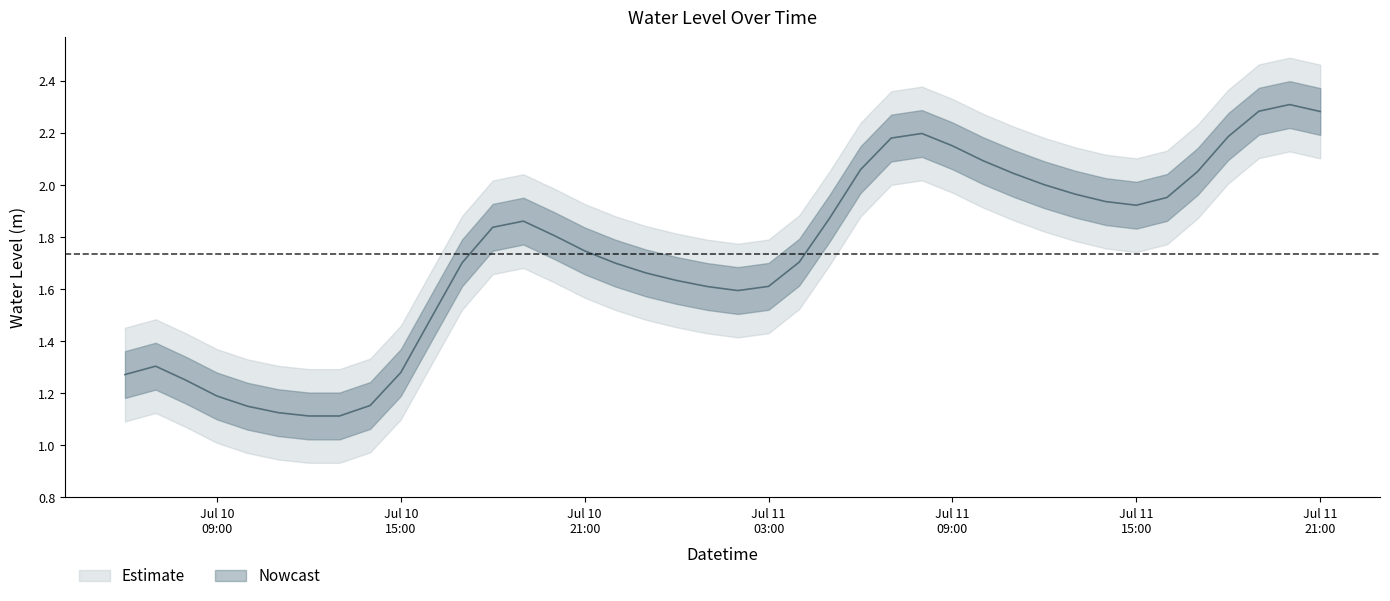

Rank the categories by value from highest to lowest.

2023-07-11 20:00:00, 2023-07-11 19:00:00, 2023-07-11 21:00:00, 2023-07-11 08:00:00, 2023-07-11 18:00:00, 2023-07-11 07:00:00, 2023-07-11 09:00:00, 2023-07-11 10:00:00, 2023-07-11 06:00:00, 2023-07-11 17:00:00, 2023-07-11 11:00:00, 2023-07-11 12:00:00, 2023-07-11 13:00:00, 2023-07-11 16:00:00, 2023-07-11 14:00:00, 2023-07-11 15:00:00, 2023-07-11 05:00:00, 2023-07-10 19:00:00, 2023-07-10 18:00:00, 2023-07-10 20:00:00, 2023-07-10 21:00:00, 2023-07-11 04:00:00, 2023-07-10 17:00:00, 2023-07-10 22:00:00, 2023-07-10 23:00:00, 2023-07-11 00:00:00, 2023-07-11 03:00:00, 2023-07-11 01:00:00, 2023-07-11 02:00:00, 2023-07-10 16:00:00, 2023-07-10 07:00:00, 2023-07-10 15:00:00, 2023-07-10 06:00:00, 2023-07-10 08:00:00, 2023-07-10 09:00:00, 2023-07-10 14:00:00, 2023-07-10 10:00:00, 2023-07-10 11:00:00, 2023-07-10 12:00:00, 2023-07-10 13:00:00